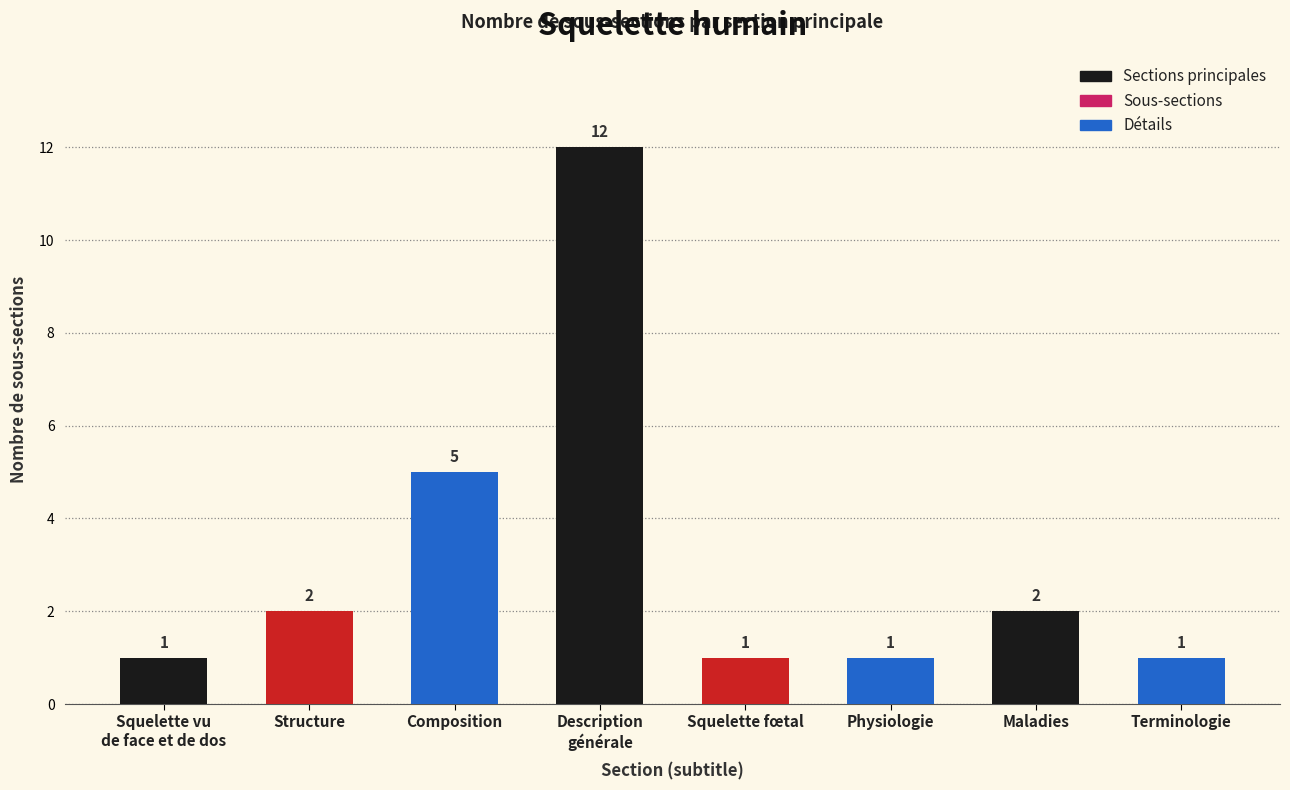

Approximately how many times larger is the value at Terminologie compared to Maladies?

0.5